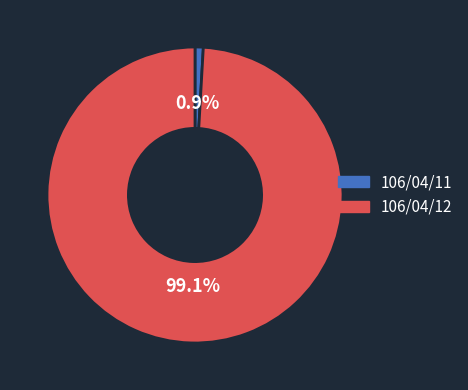

Count the number of slices in the pie.

2